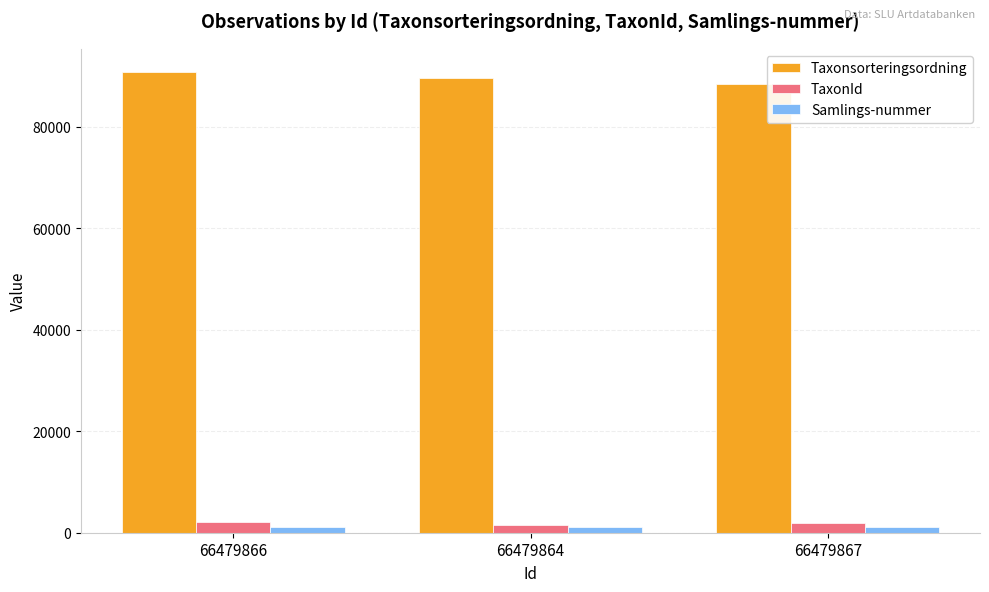

At which category does the chart reach its peak across all series?

66479866